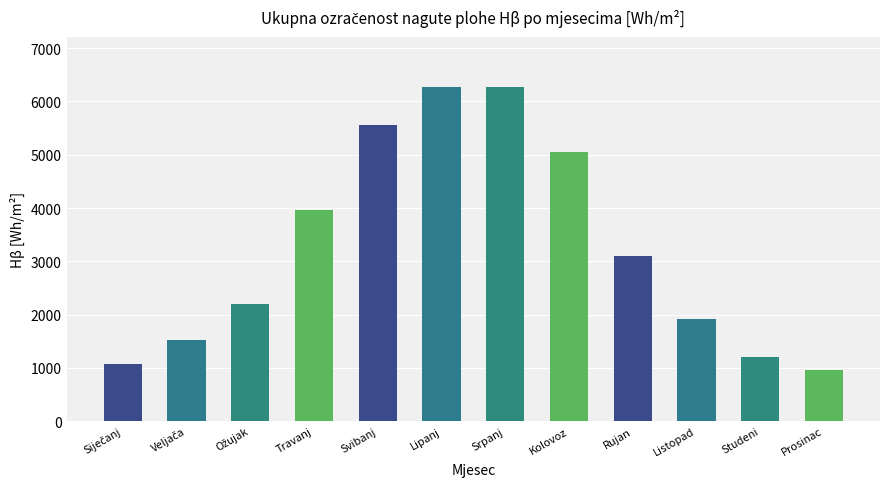

Approximately how many times larger is the value at Kolovoz compared to Lipanj?

0.8